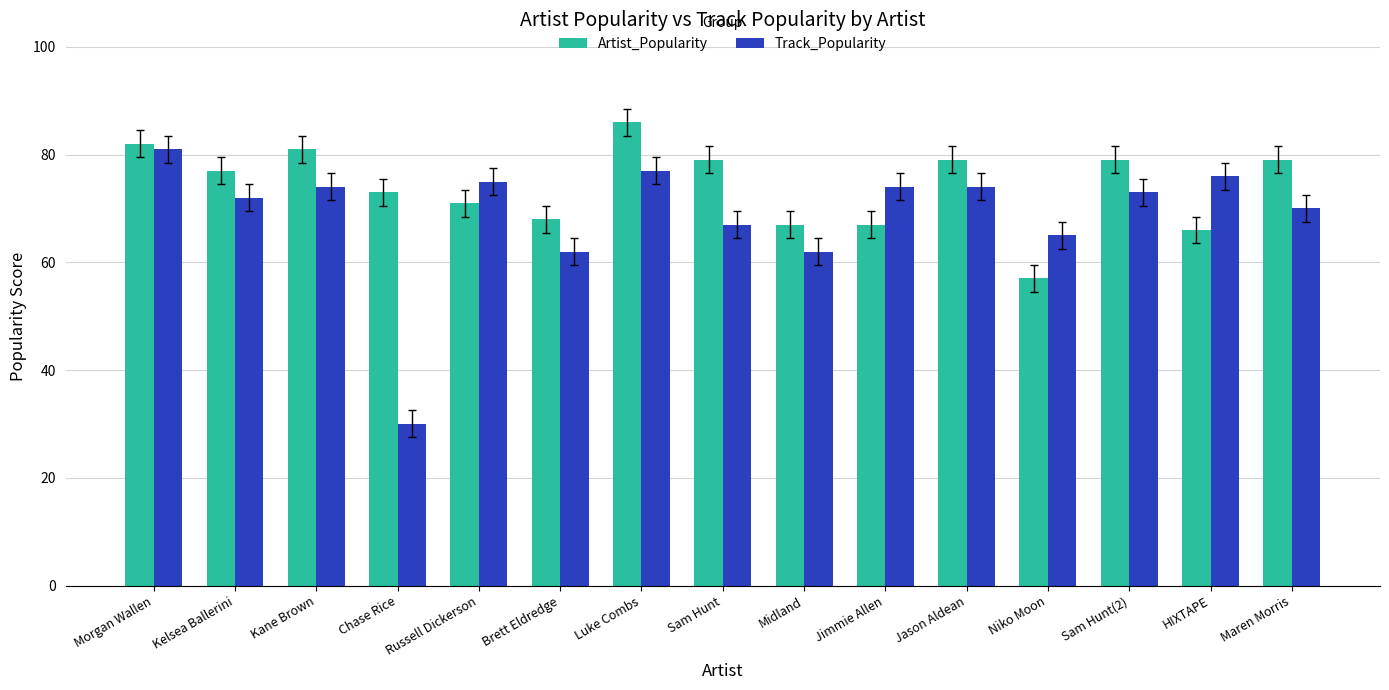

What is the difference between the maximum and minimum values in the Artist_Popularity series?

29